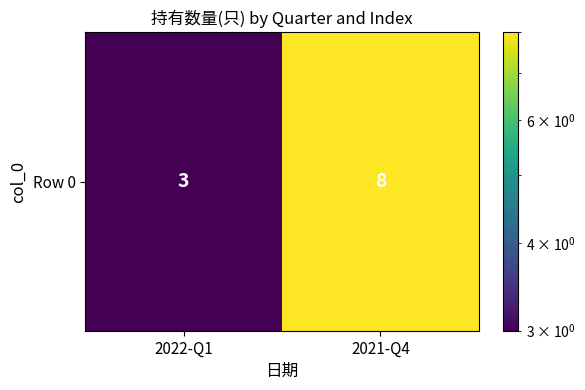

What is the sum of the values at 2022-Q1 and 2021-Q4?

11